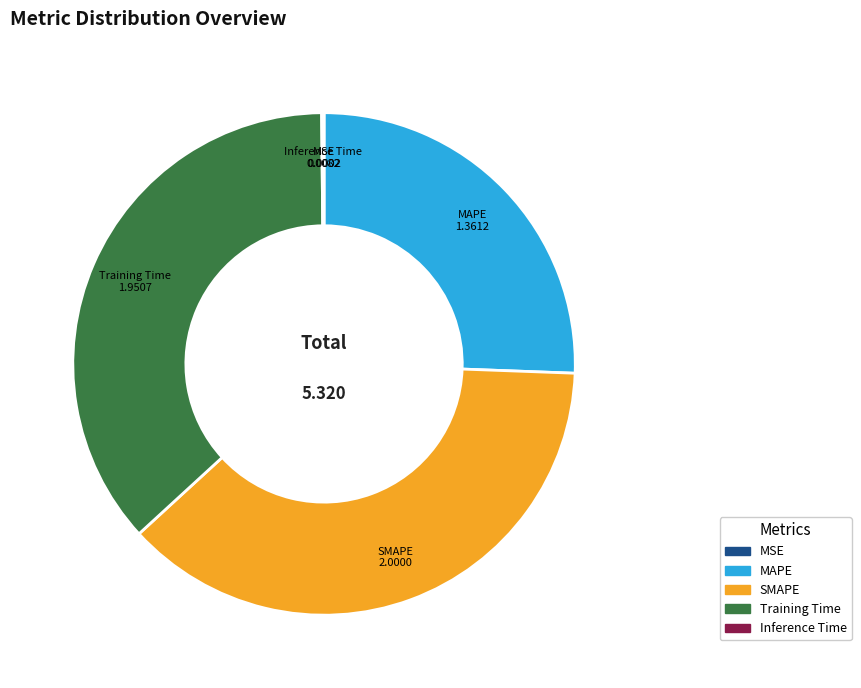

Is there any slice that represents more than half of the pie?

No